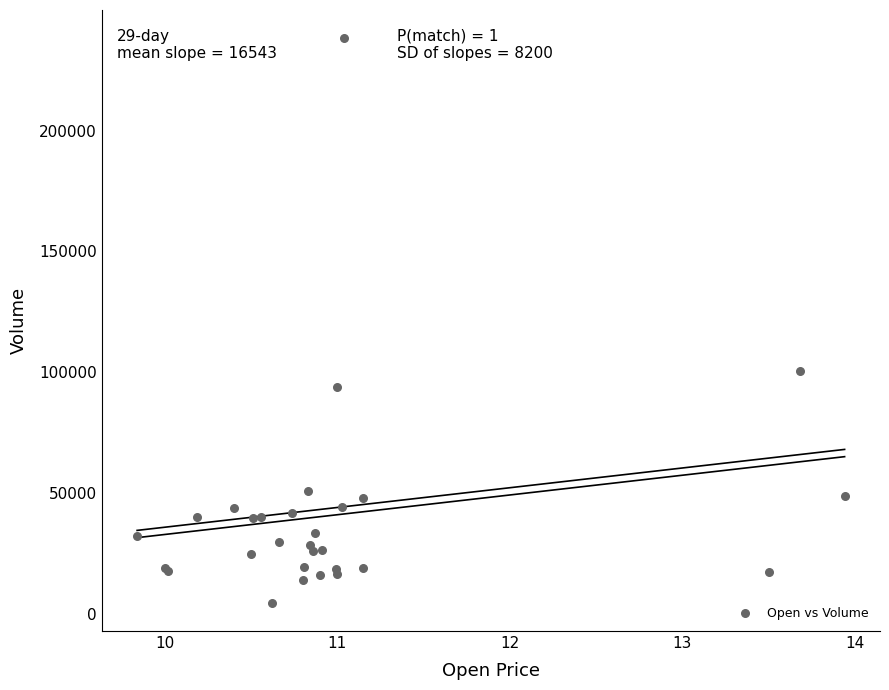

What Y value in the scatter plot is closest to 121400?

100400